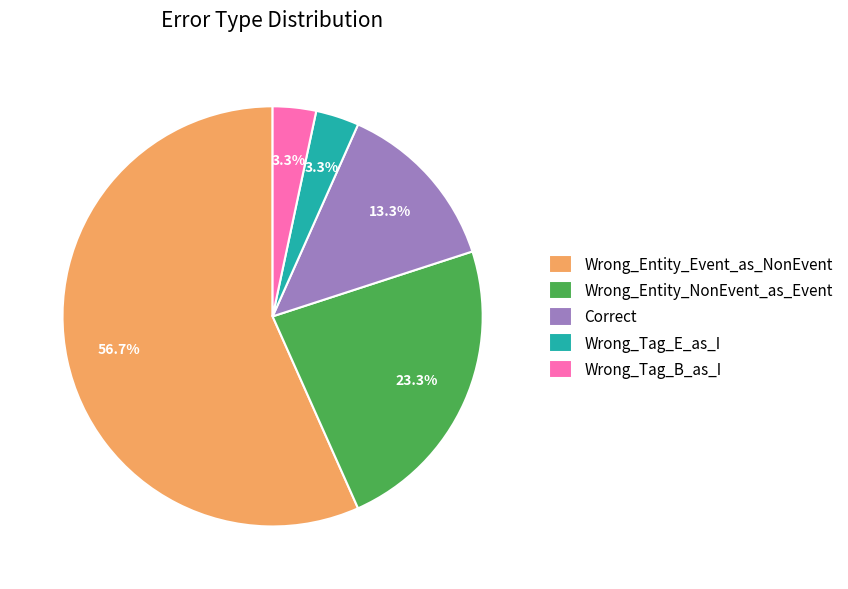

Do Wrong_Entity_Event_as_NonEvent and Wrong_Tag_B_as_I together represent more than half of the pie?

Yes